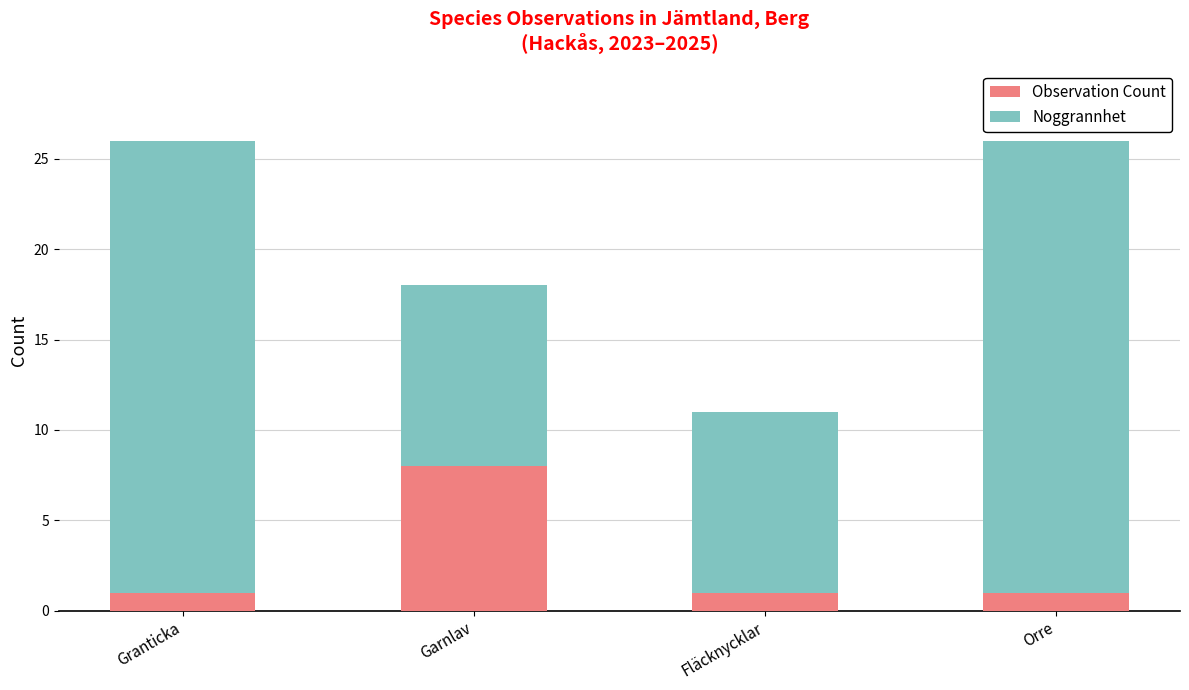

The Observation Count series shows 2 at Orre. True or false?

False